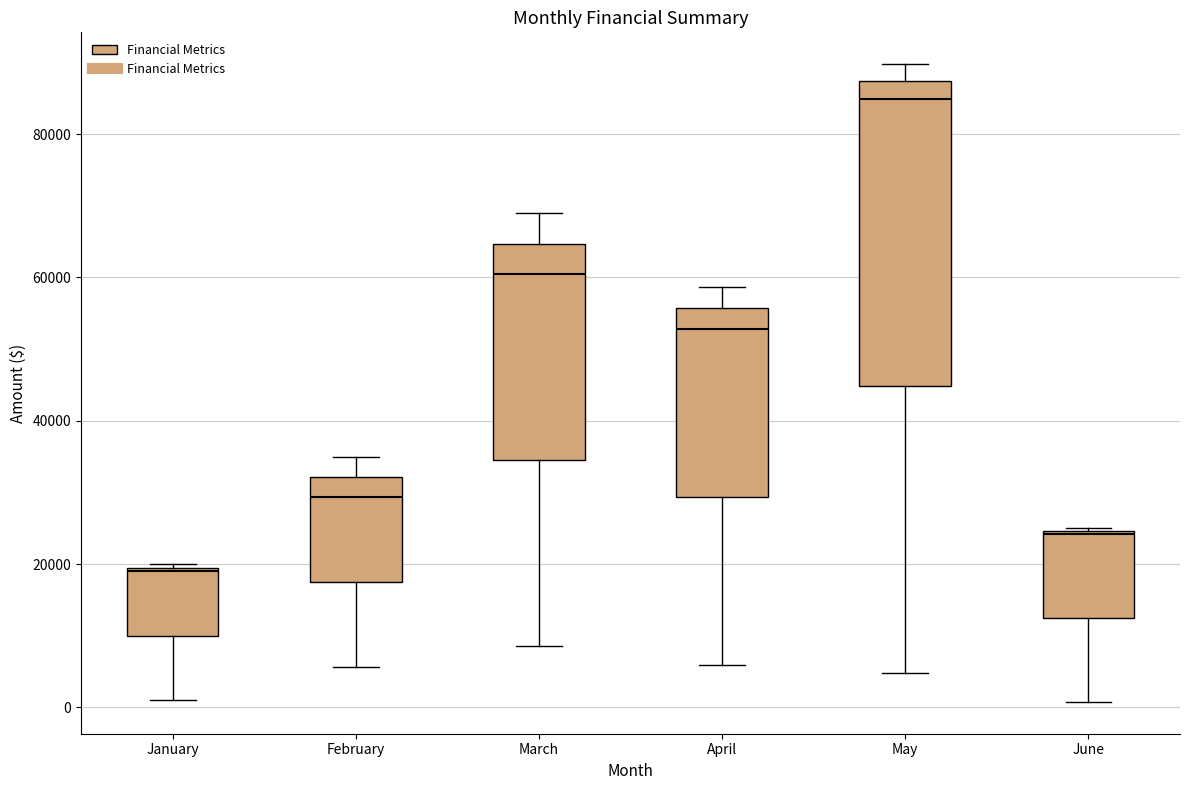

Reading left to right, read every box against the y-axis: the position of its median line, the range the box covers, and the ends of its whiskers. The values are not printed on the chart, so give them approximately, as read against the axis.

January: median 20000, box 10000 to 20000, whiskers 2000 to 20000
February: median 30000, box 18000 to 32000, whiskers 6000 to 36000
March: median 60000, box 34000 to 64000, whiskers 8000 to 70000
April: median 52000, box 30000 to 56000, whiskers 6000 to 58000
May: median 84000, box 44000 to 88000, whiskers 4000 to 90000
June: median 24000, box 12000 to 24000, whiskers 0 to 26000